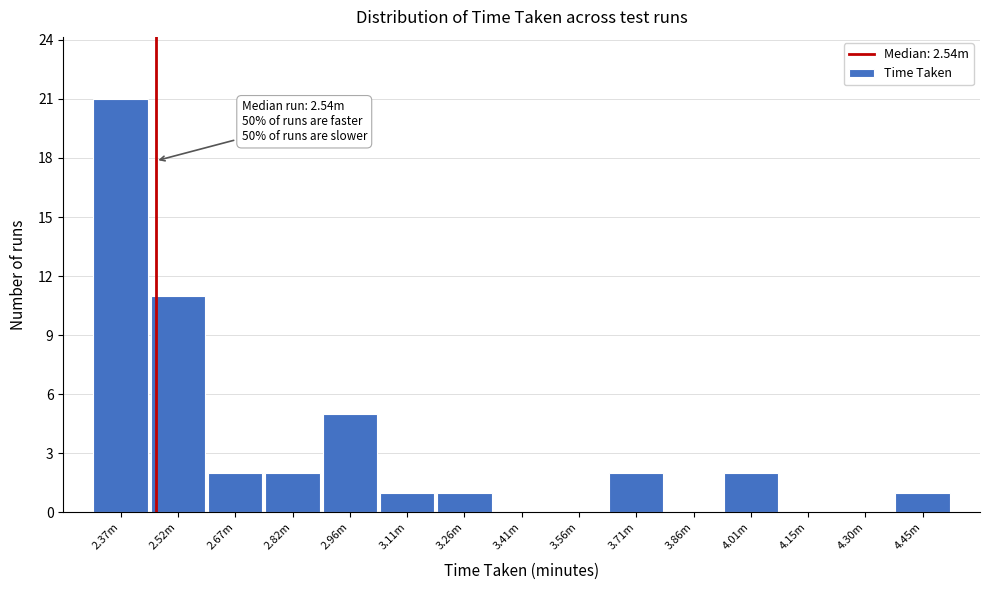

Reading left to right, extract all data points from this chart.

2.37m=21	2.52m=11	2.67m=2	2.82m=2	2.96m=5	3.11m=1	3.26m=1	3.41m=0	3.56m=0	3.71m=2	3.86m=0	4.01m=2	4.15m=0	4.30m=0	4.45m=1